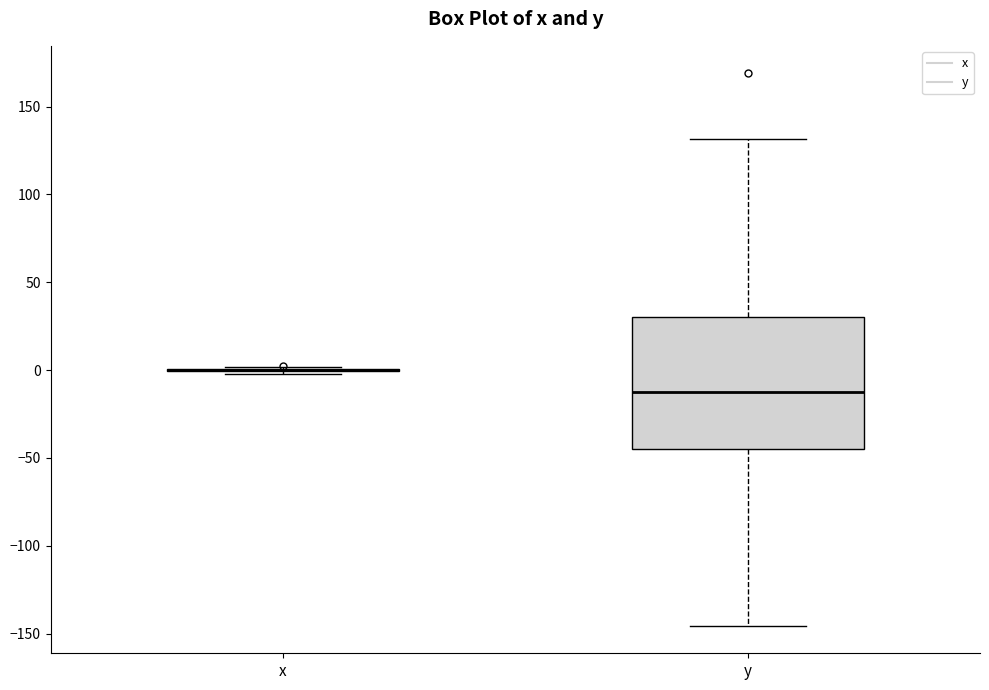

Reading left to right, transcribe this box plot: for each box, give where its median line is, the range the box spans, and where its two whiskers end, as read against the y-axis. The values are not printed on the chart, so give them approximately, as read against the axis.

x: box collapsed to a line at 0, whiskers 0 to 0
y: median -10, box -45 to 30, whiskers -145 to 130